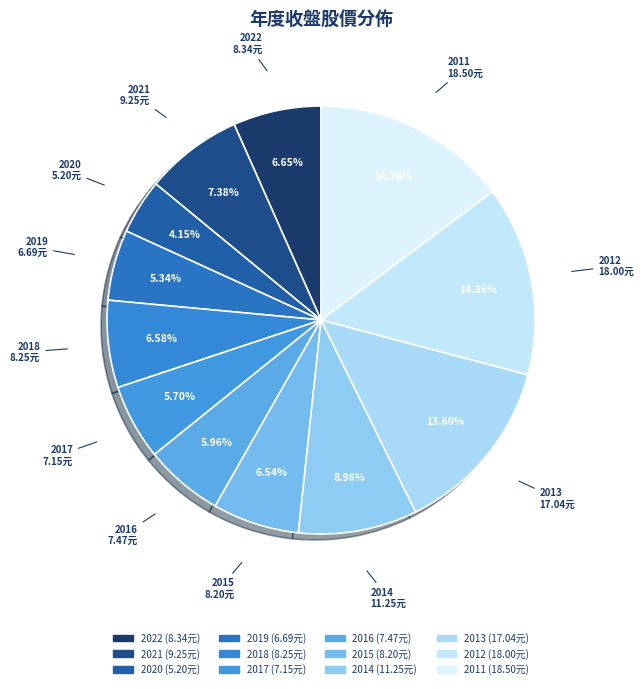

Combined, what portion of the pie is 2012 and 2017?

20.1%